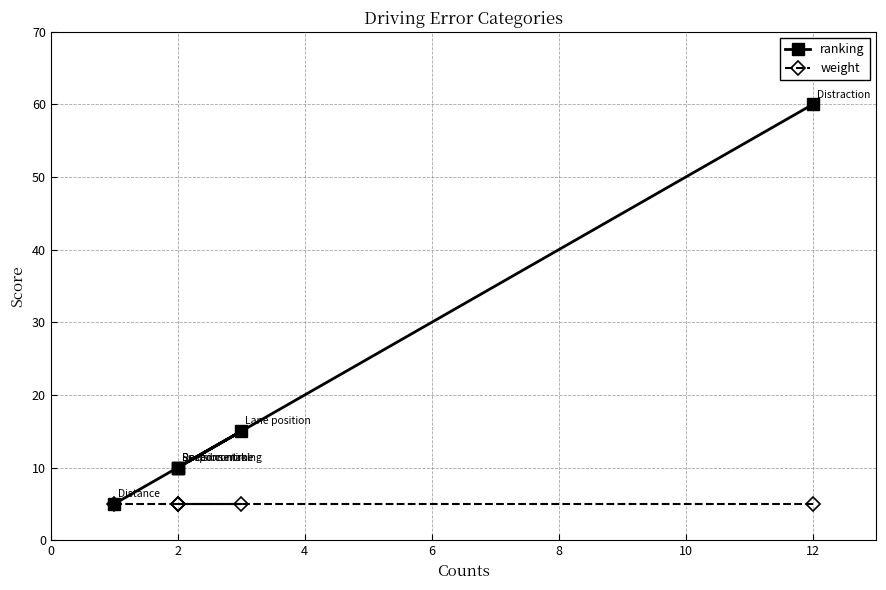

What is the smallest value displayed?

5